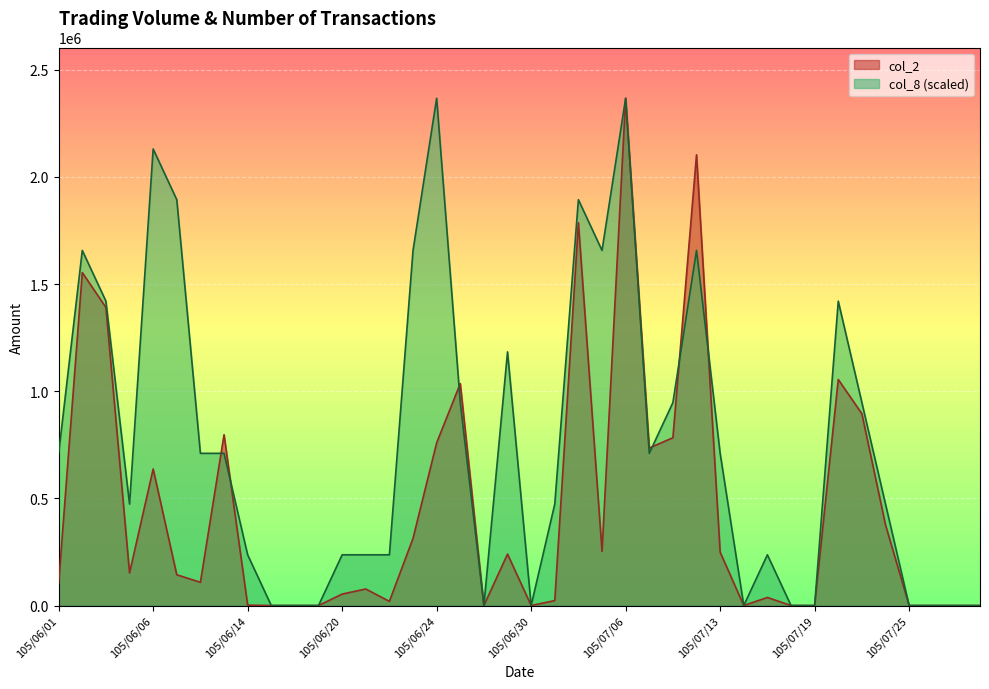

Rank the series by their average value, from highest to lowest.

col_8 (scaled), col_2